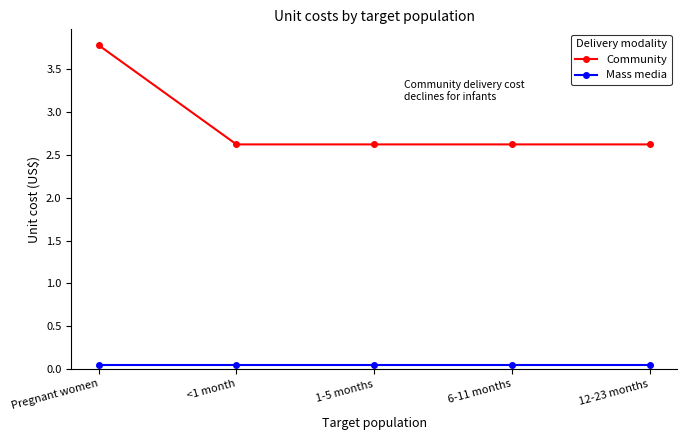

What is the spread (max minus min) of values at Pregnant women?

3.7